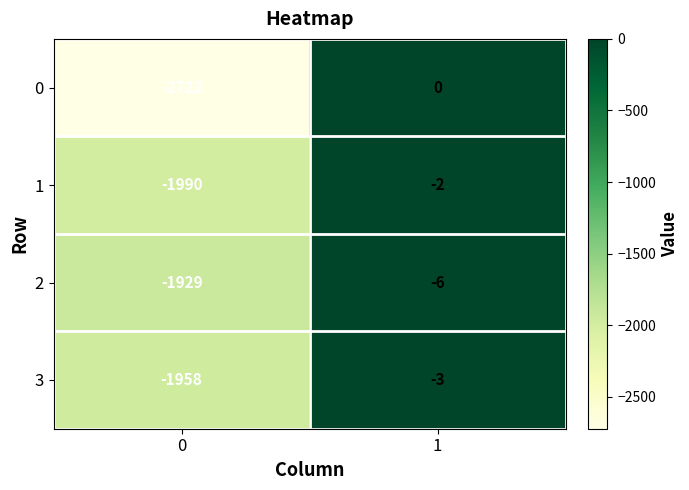

Reading left to right, list all the values displayed in this chart.

0: -2722	0
1: -1990	-2
2: -1929	-6
3: -1958	-3